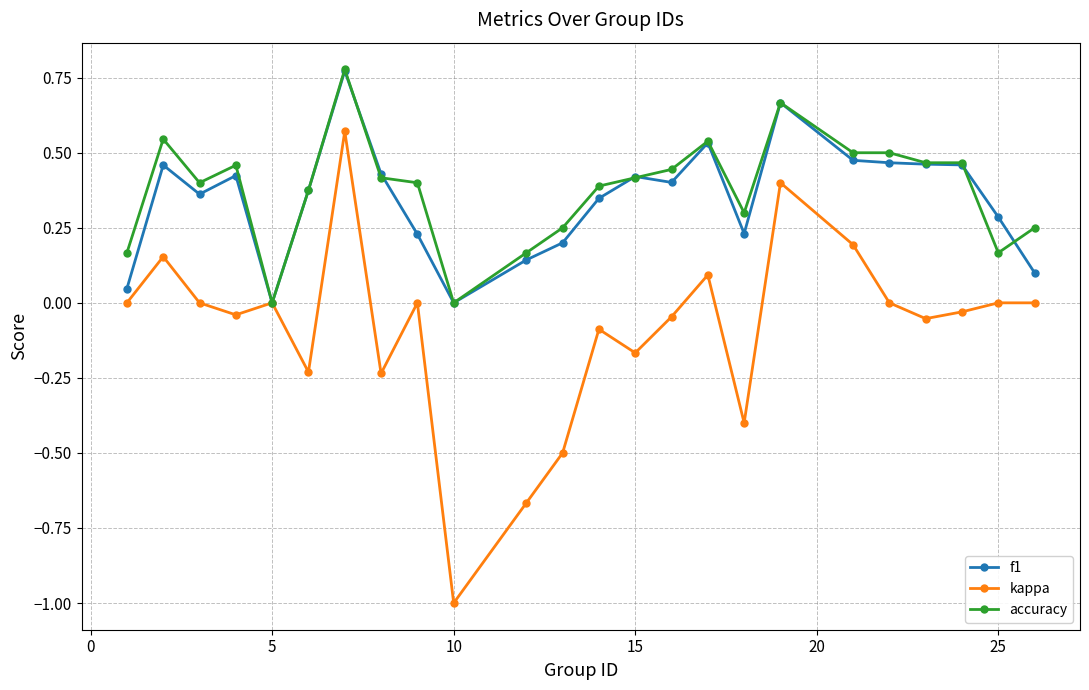

How many accuracy values are between 0 and 1?

24